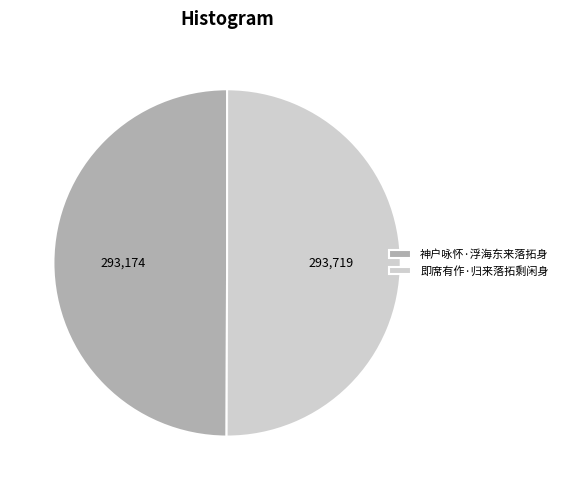

Is it true that 神户咏怀·浮海东来落拓身 is 58% of the pie?

False